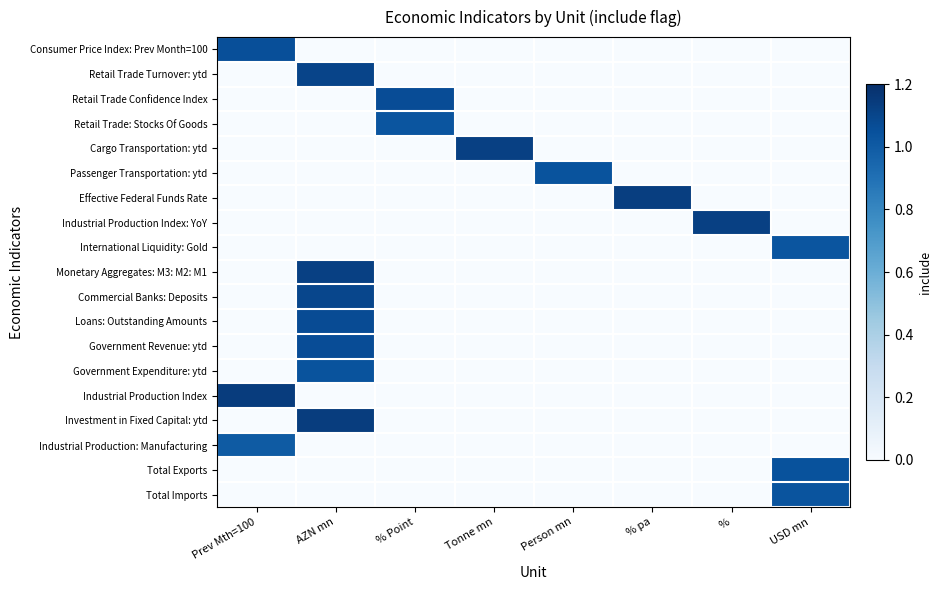

Count the number of categories in the chart.

8